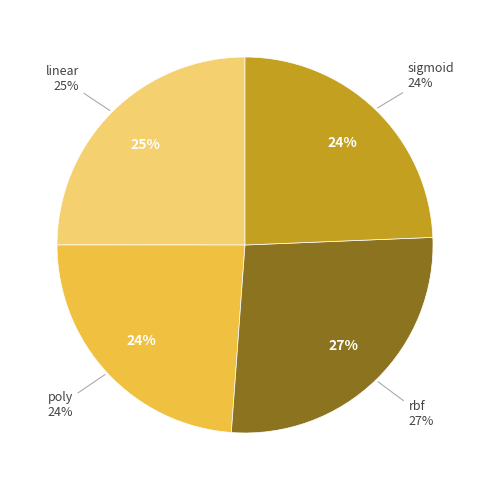

The sigmoid slice represents 24% of the pie. True or false?

True